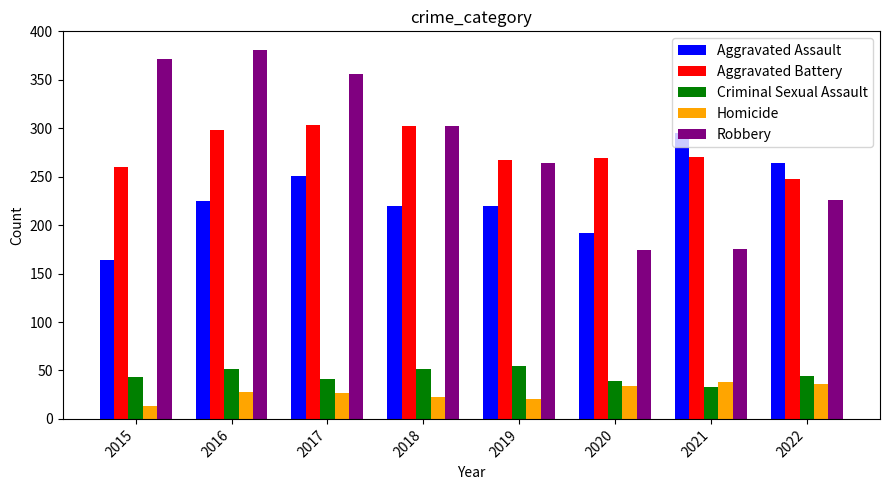

What are all the series names shown in the legend?

Aggravated Assault, Aggravated Battery, Criminal Sexual Assault, Homicide, Robbery